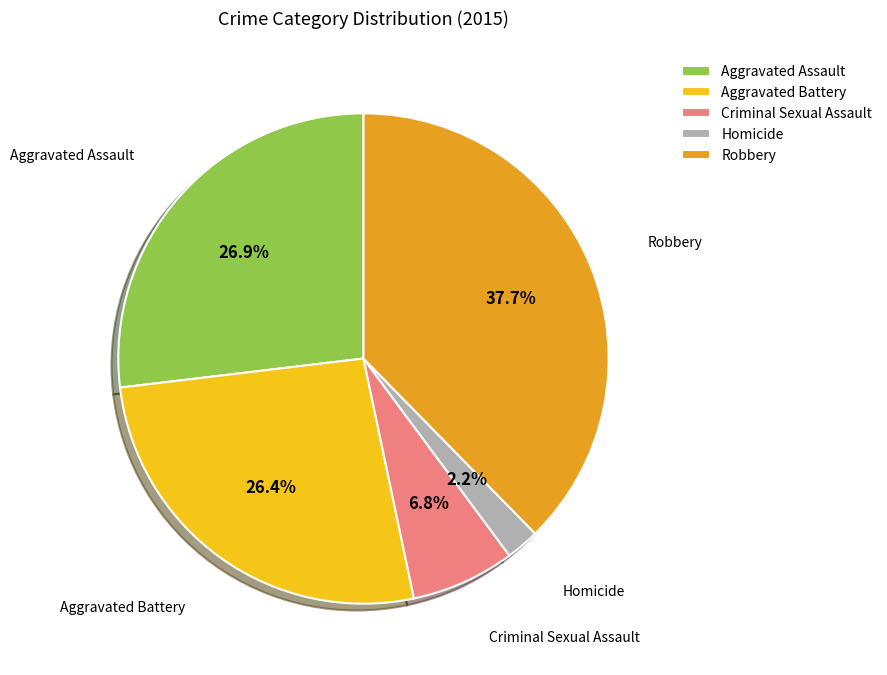

To the nearest percent, what is the difference between the Aggravated Assault and Criminal Sexual Assault slice percentages?

20%